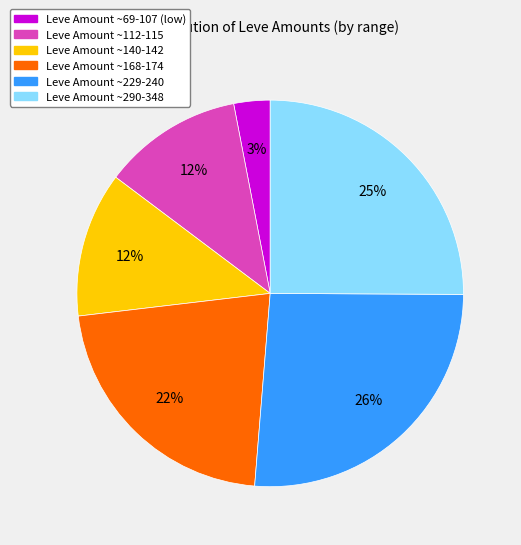

Does any single category account for the majority?

No